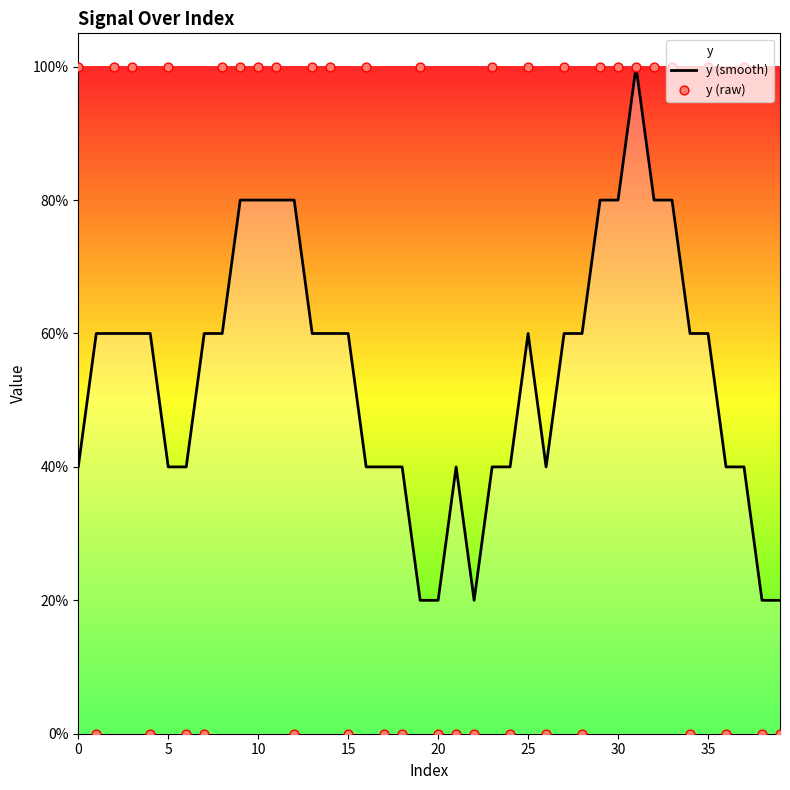

Which series reaches the minimum Y coordinate?

y (raw)